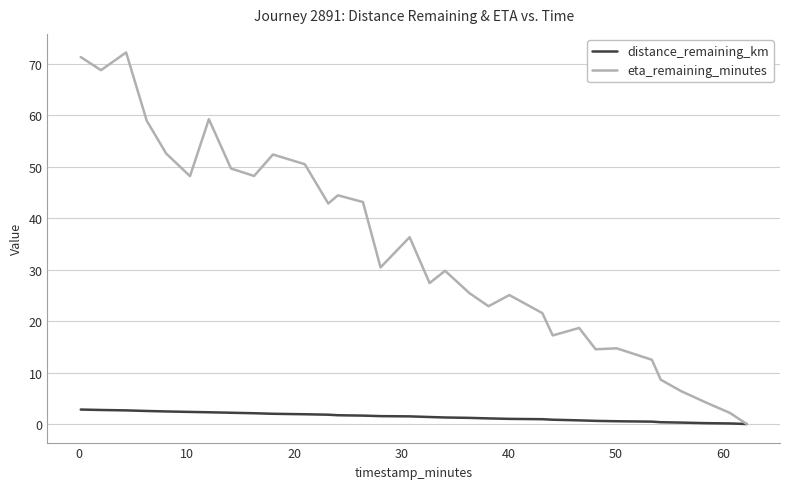

What is the difference between the maximum and minimum values in the distance_remaining_km series?

2.8